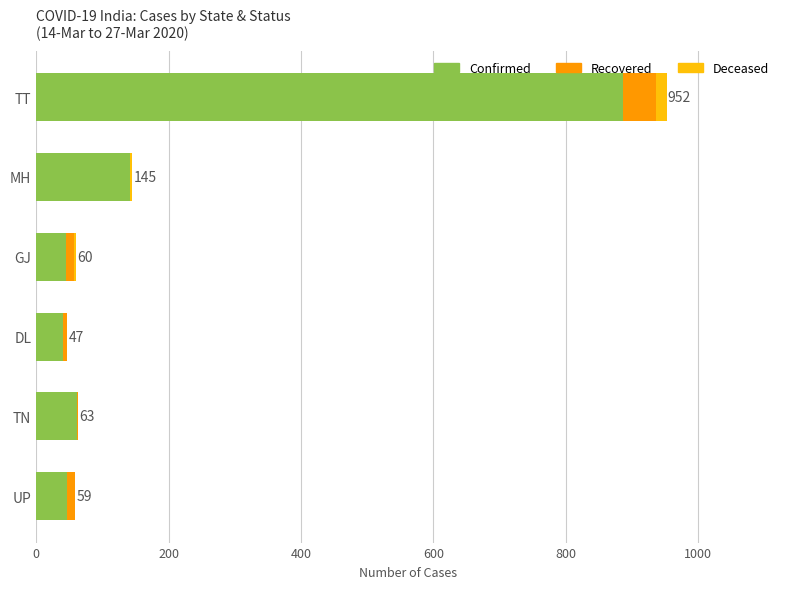

The Confirmed series shows 886 at TT. True or false?

True